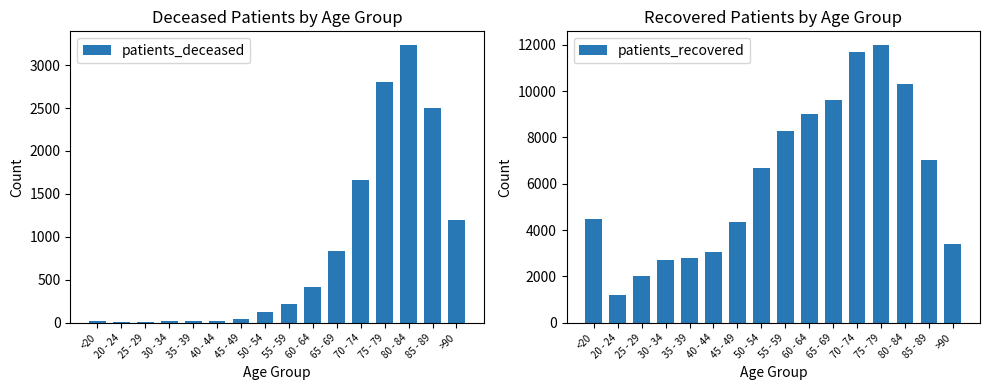

What is the difference between the maximum and second lowest values in the patients_deceased series?

3228